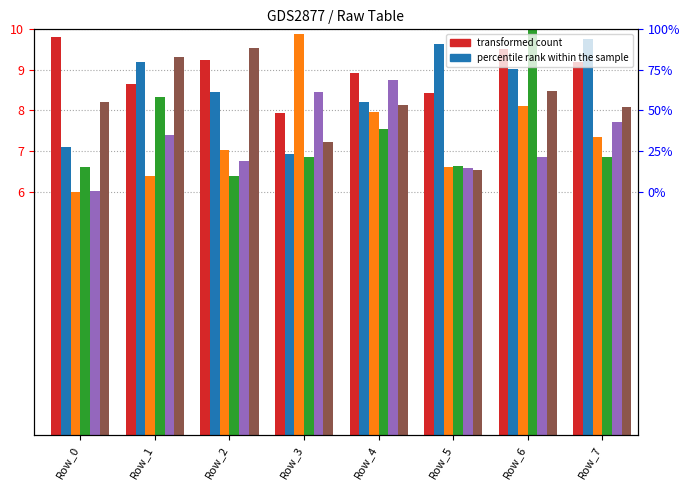

How many groups of bars are there?

8